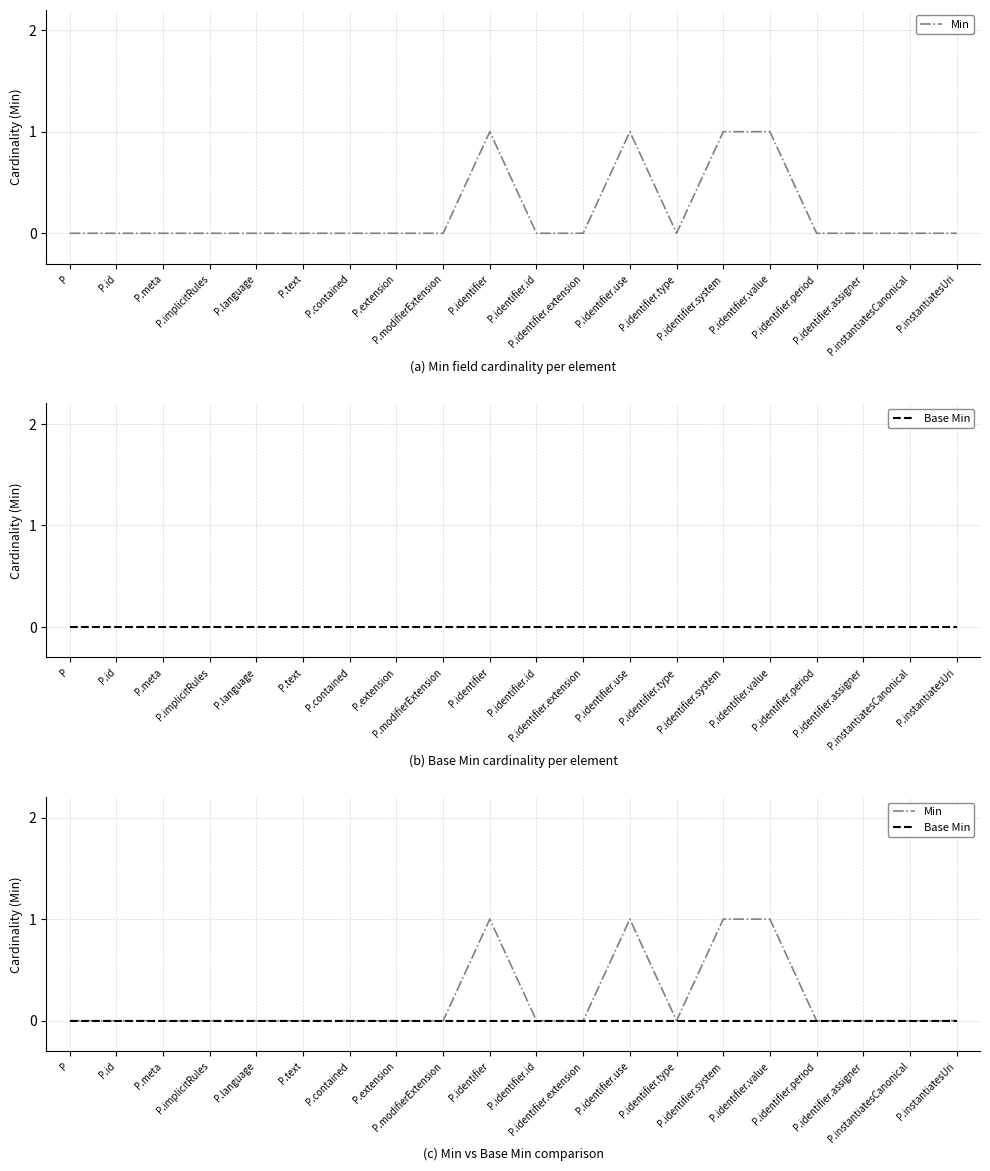

True or false: Min and Base Min cross at least once.

False